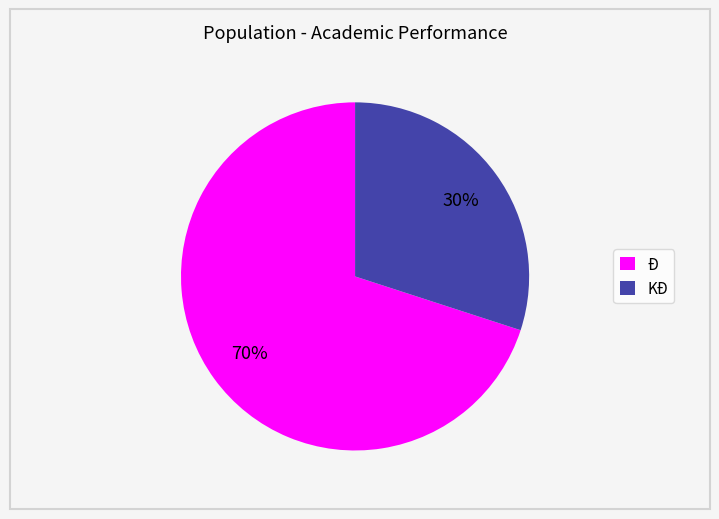

How many slices are in this pie chart?

2